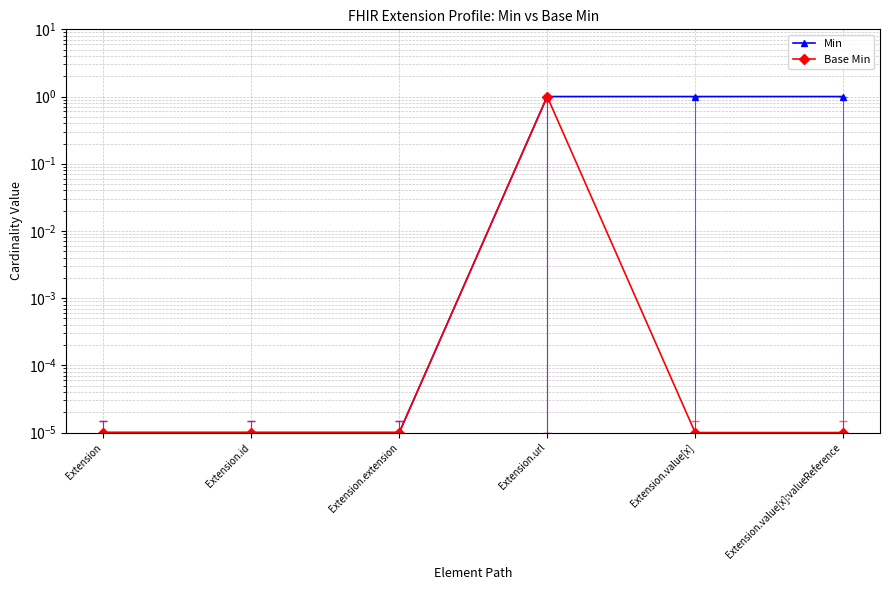

What is the difference between the maximum and minimum values in the Base Min series?

1.0